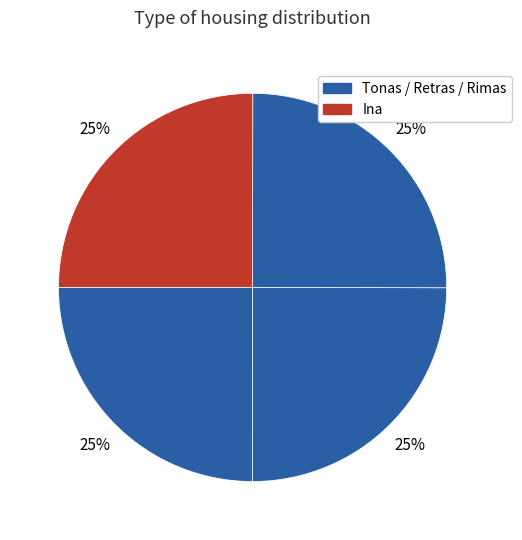

What is the smallest slice in the pie chart?

Tonas